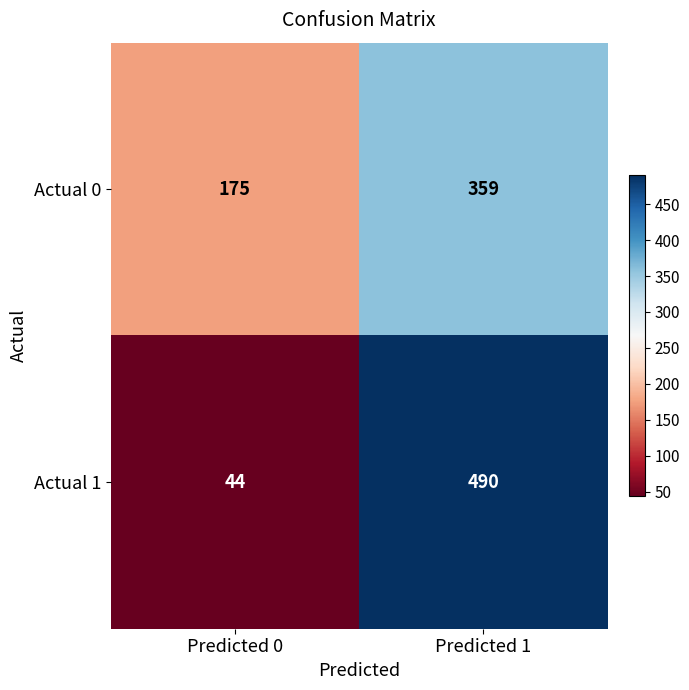

Rank the series by their maximum value, from highest to lowest.

Actual 1, Actual 0